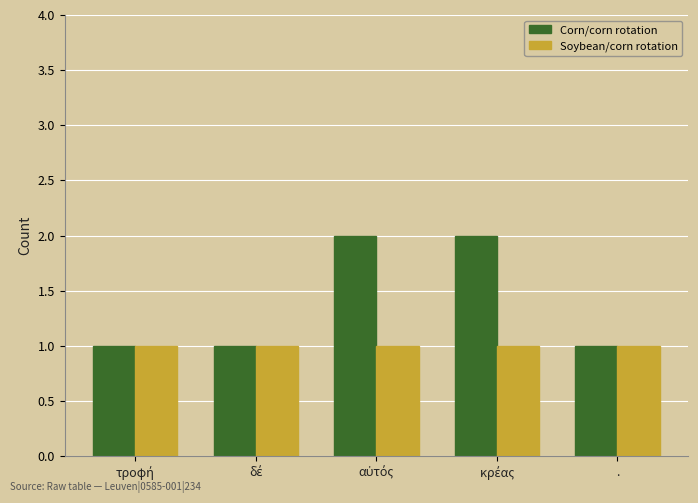

Which series has the largest range (max minus min)?

Corn/corn rotation